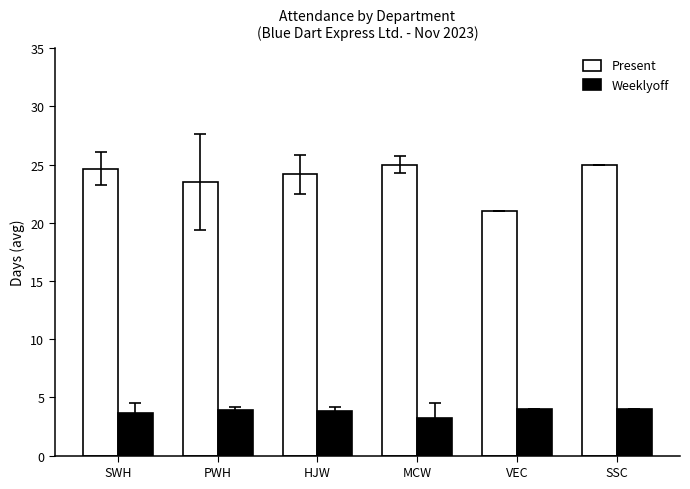

Read the Weeklyoff value at VEC.

4.0